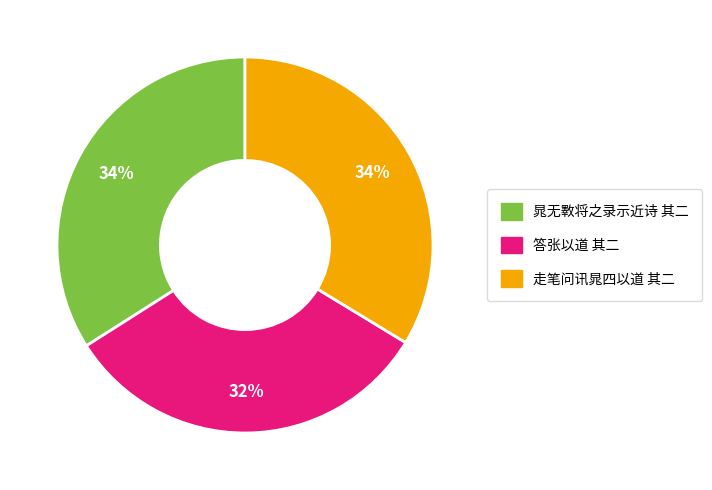

How many segments does this pie chart have?

3